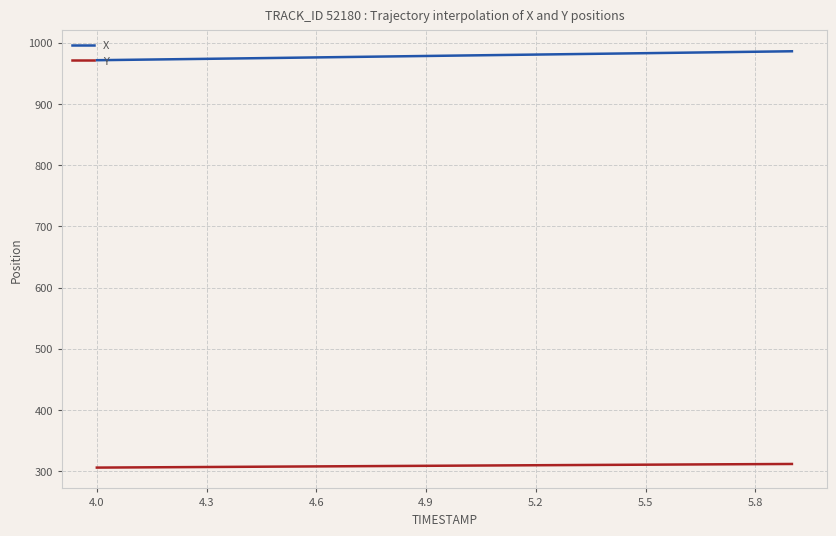

Rank the series by their maximum value, from lowest to highest.

Y, X